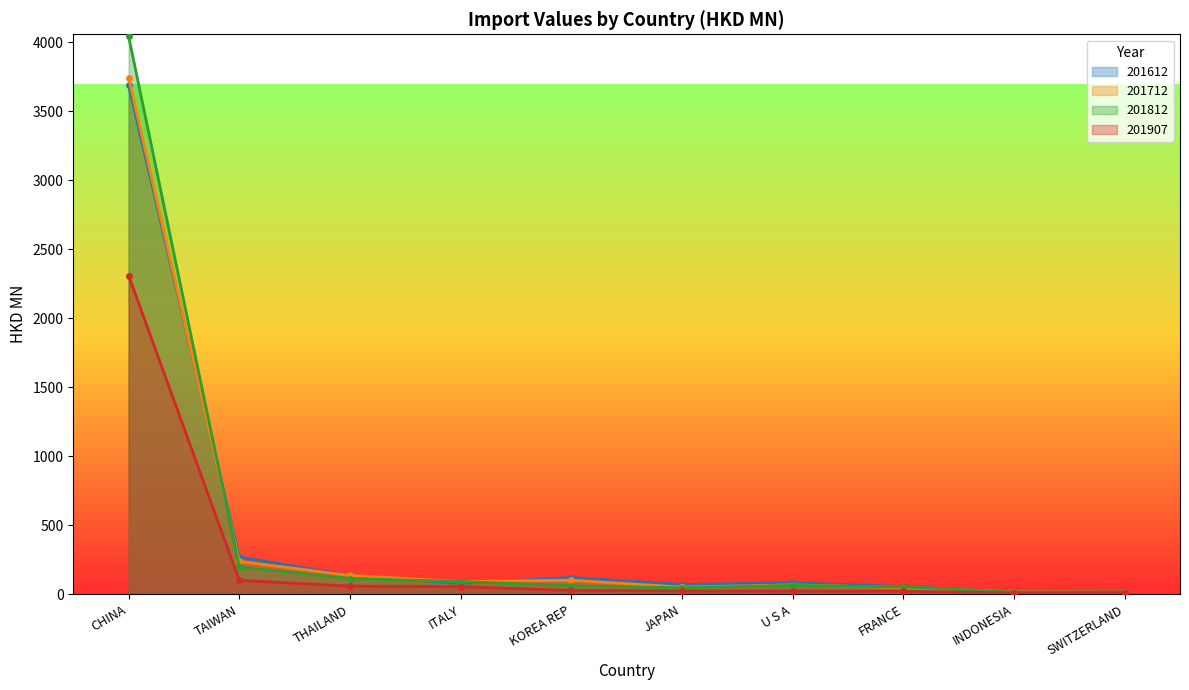

Count the number of data series in this chart.

4